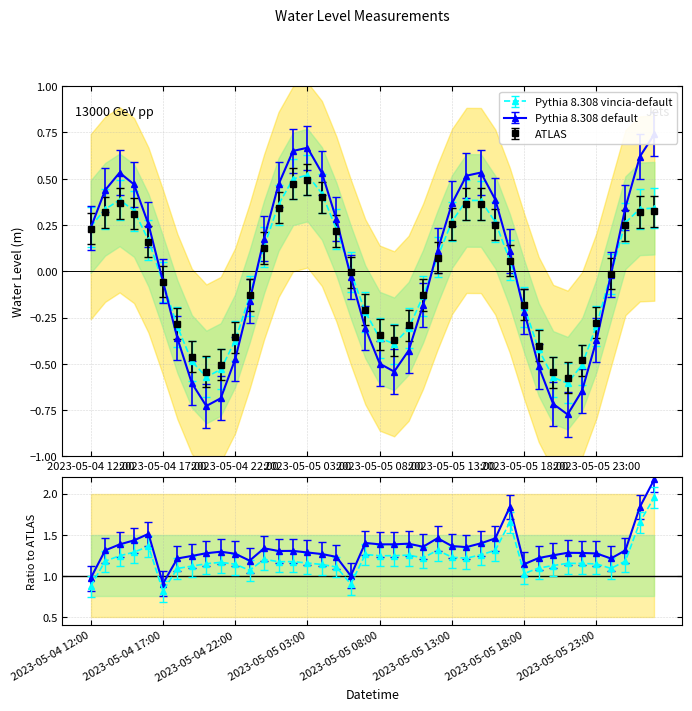

What is the smallest value displayed?

-0.8